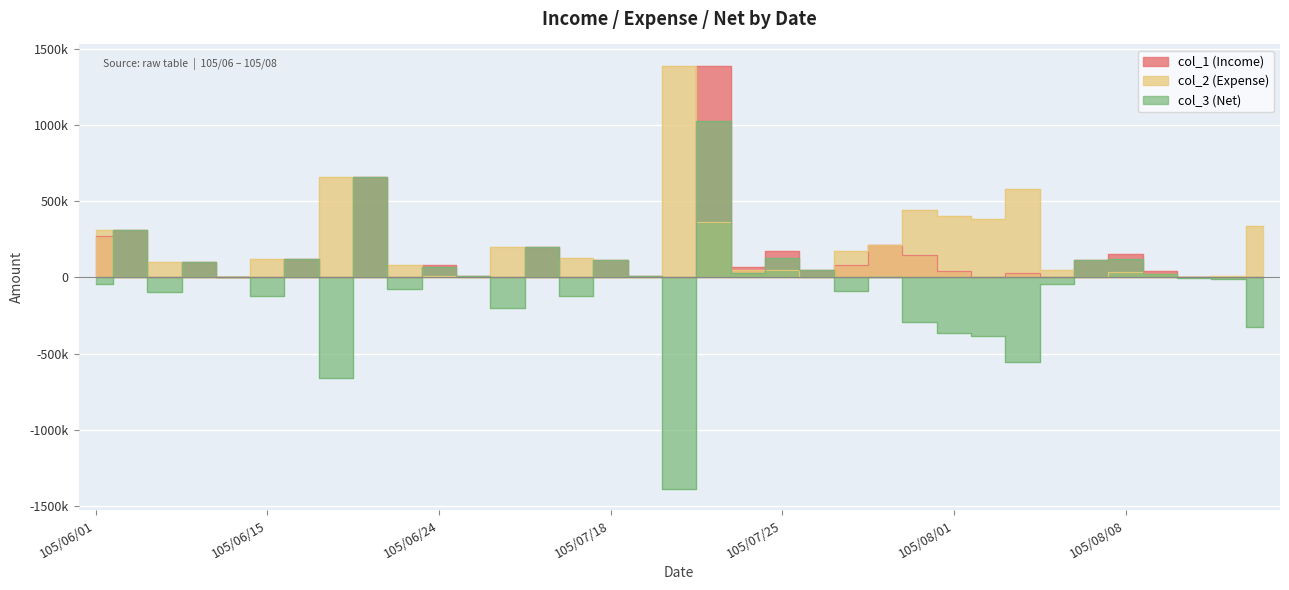

At which category is the sum across all series the highest?

105/07/21